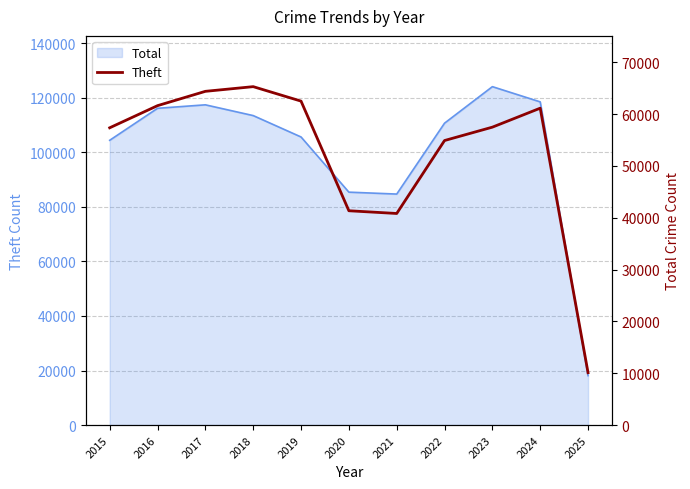

The value at 2015 is 57352. True or false?

True